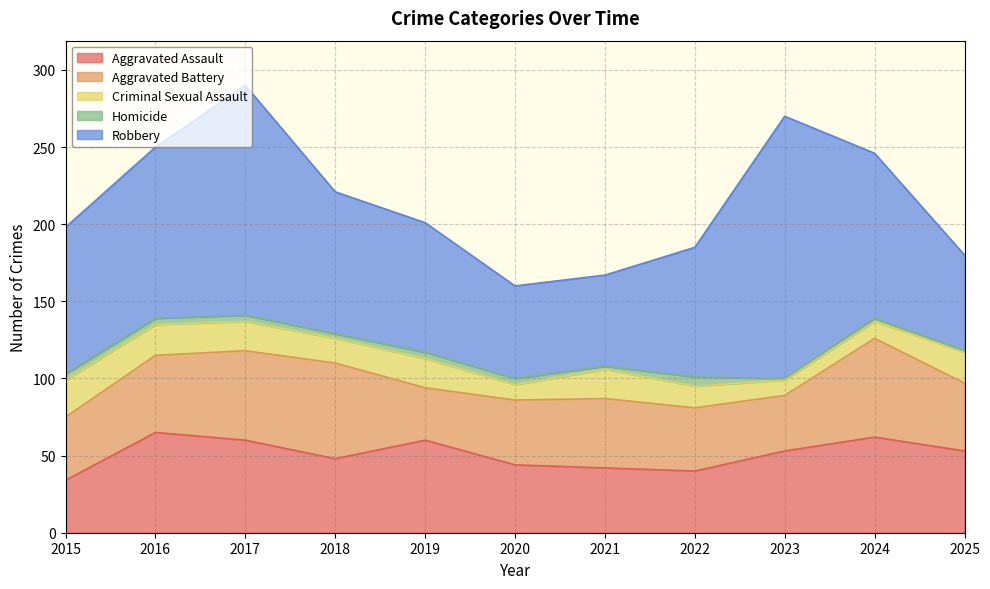

True or false: Robbery and Aggravated Battery cross at least once.

False